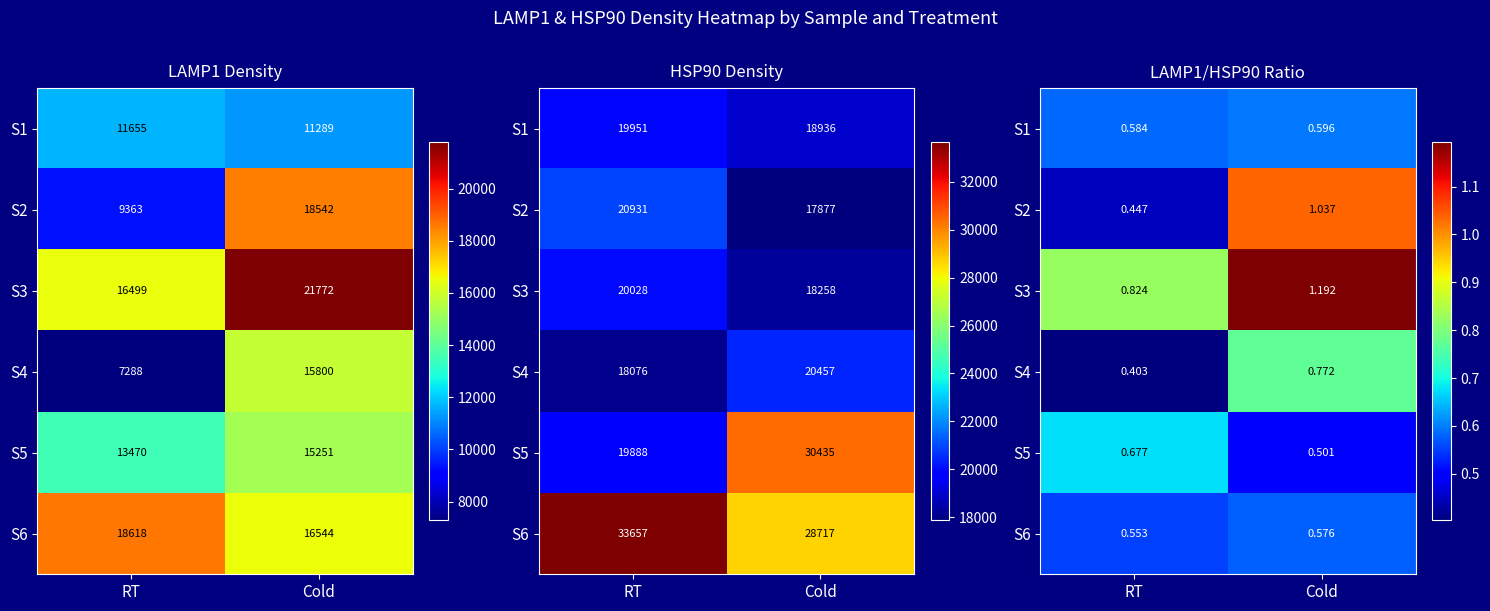

Is it true that S6 equals 0.6 at RT?

True